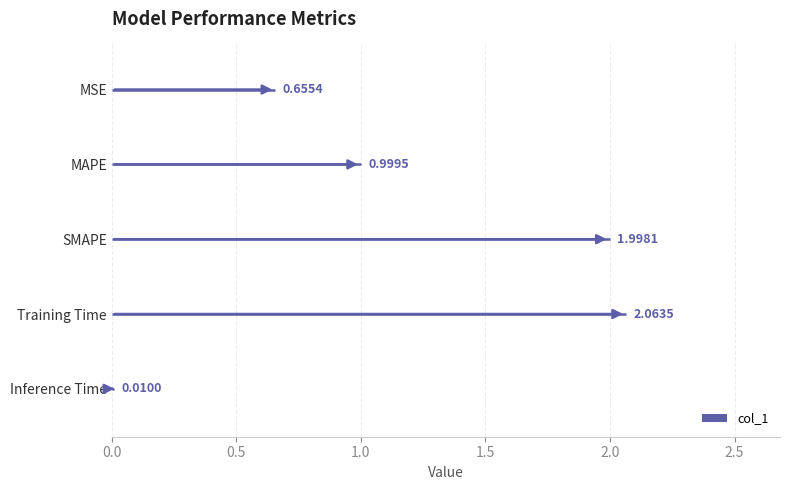

Reading right to left, extract all data points from this chart.

Inference Time=0.0	Training Time=2.1	SMAPE=2.0	MAPE=1.0	MSE=0.7